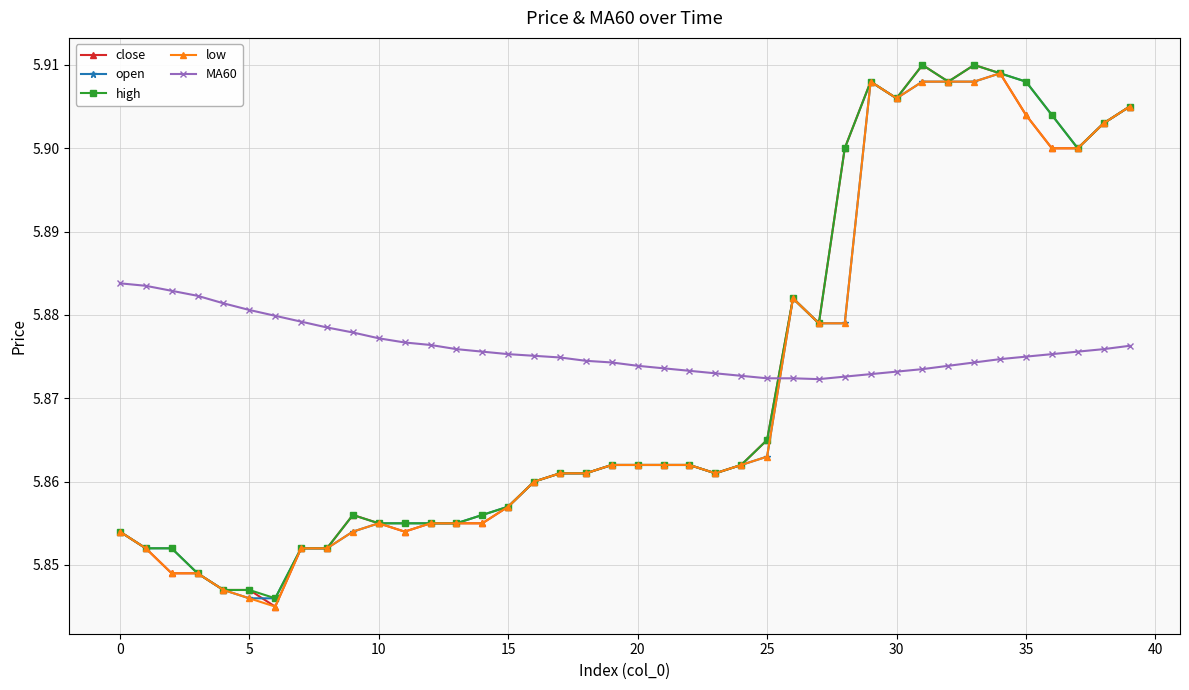

True or false: MA60 and high intersect in this chart.

True